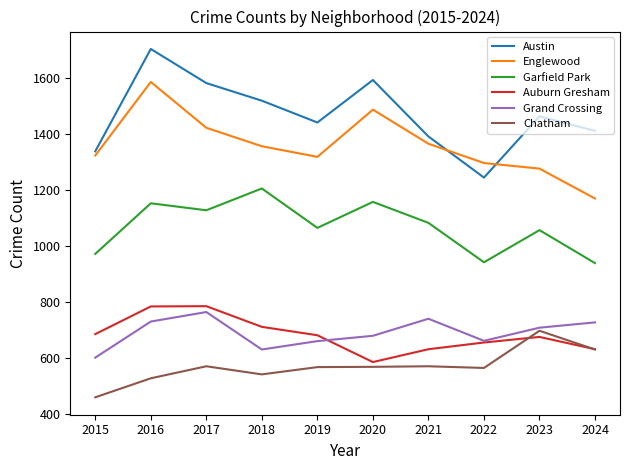

What is the difference between the highest and lowest values at 2016?

1178